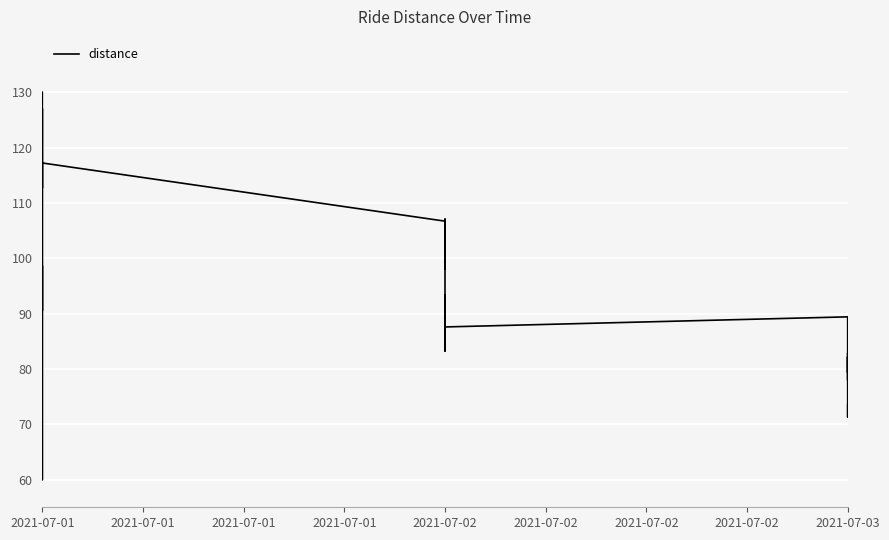

What is the maximum value shown in the chart?

130.0